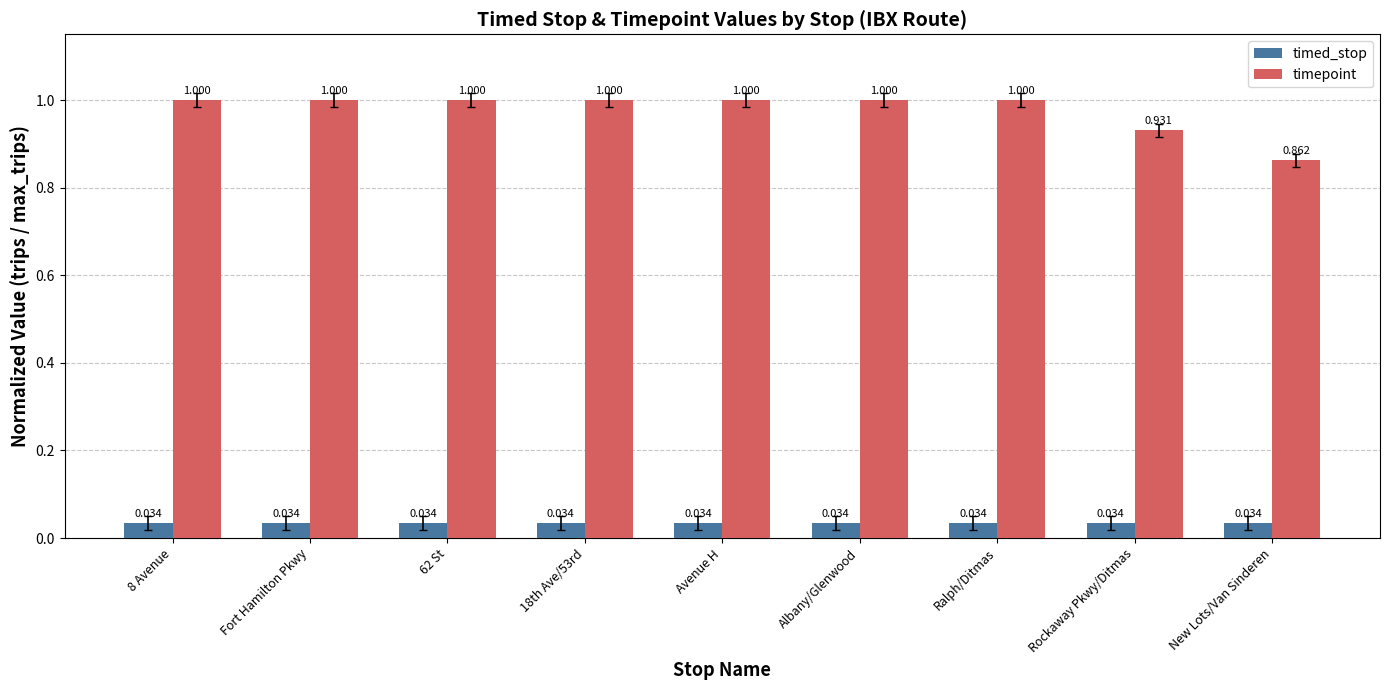

Which series has the widest spread of values?

timepoint